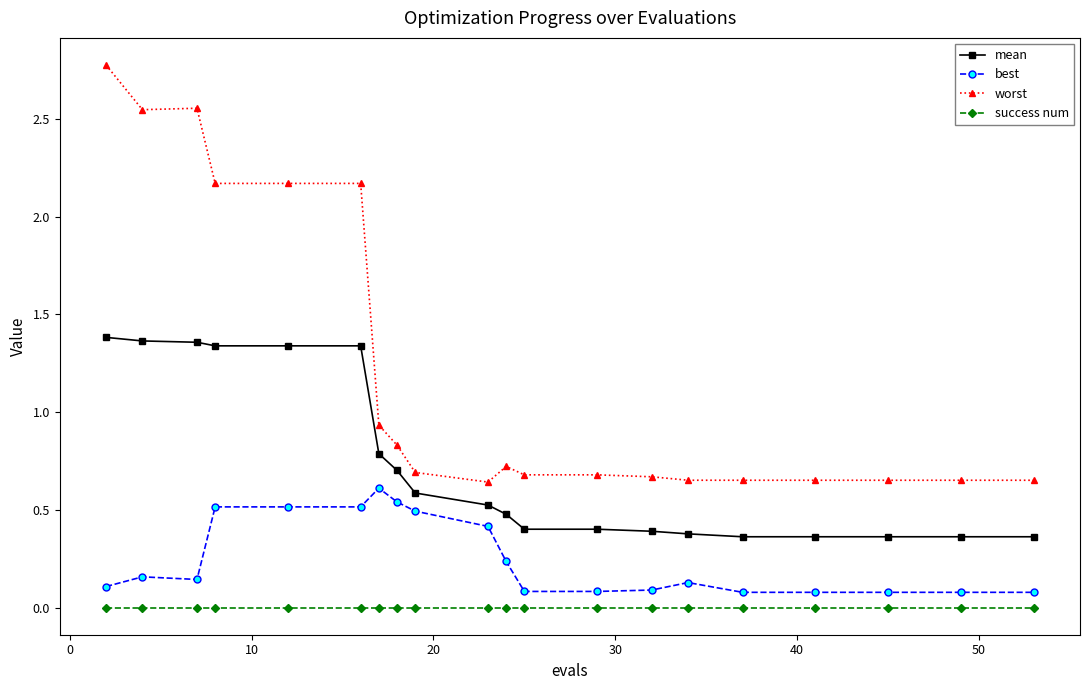

What is the highest value of the worst series?

2.8